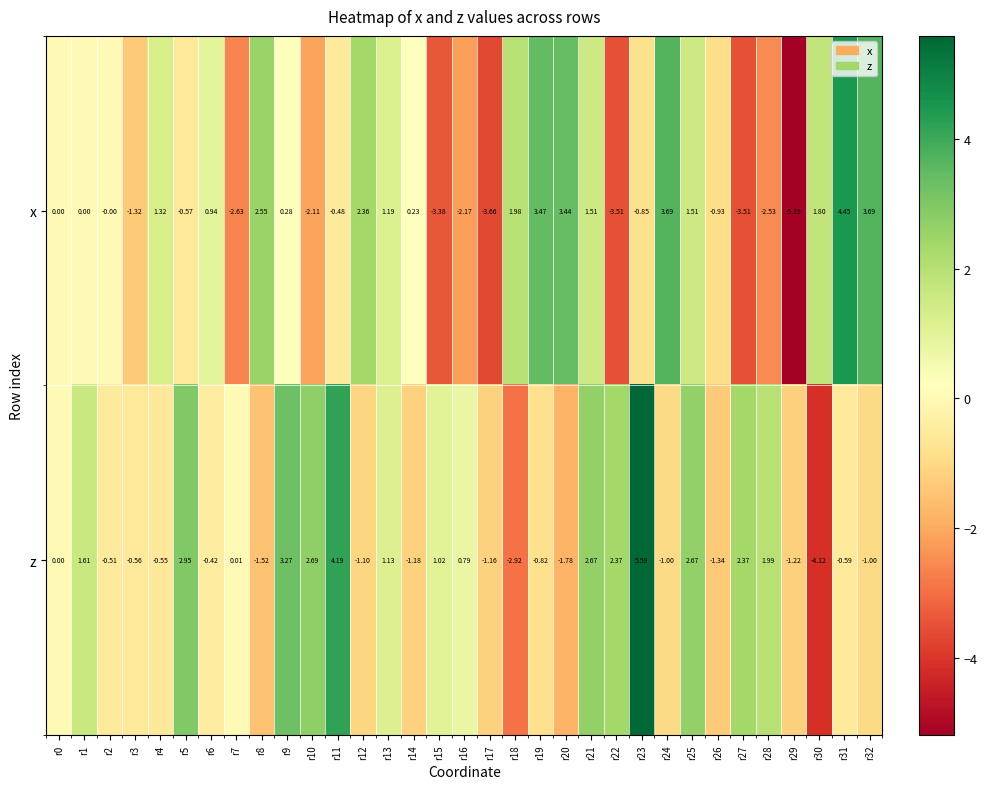

At r31, list the series in order from largest to smallest.

x, z